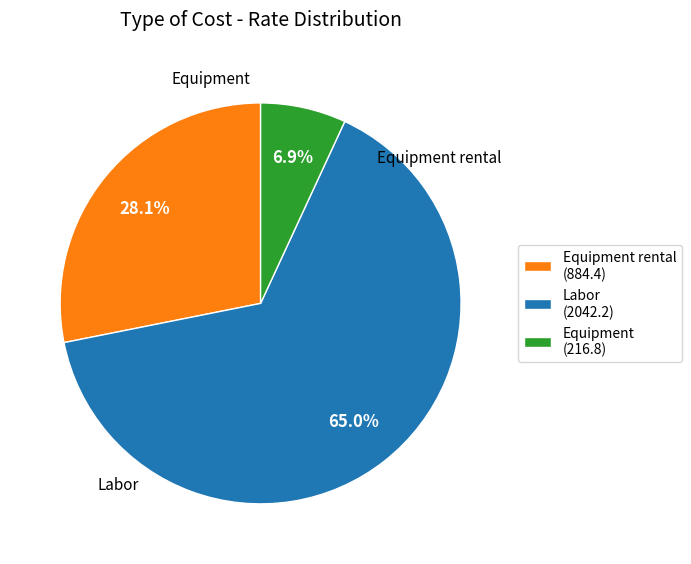

What is the majority slice?

Labor (2042.2)